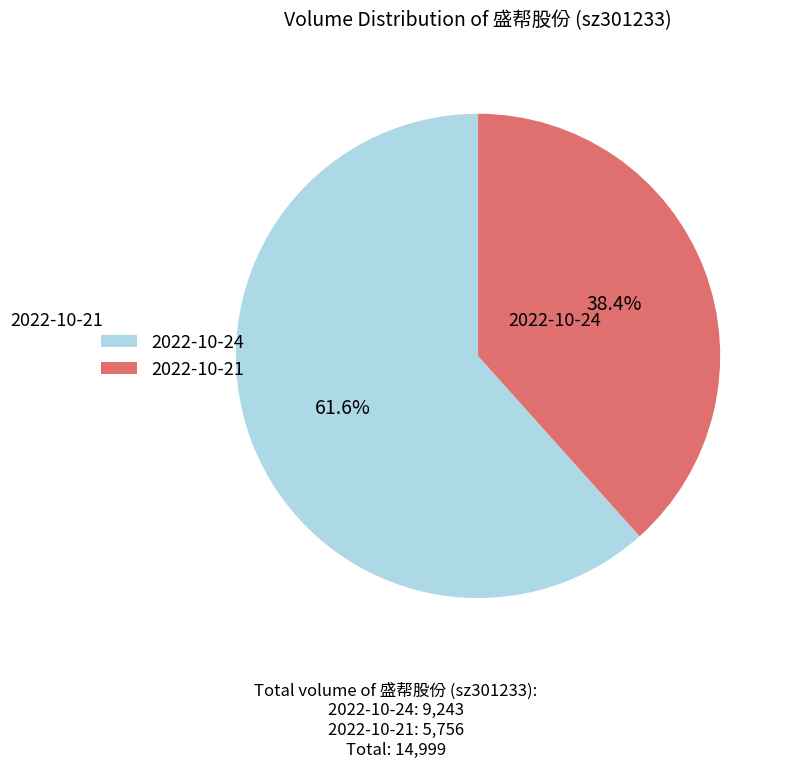

Is it true that 2022-10-21 is 46% of the pie?

False